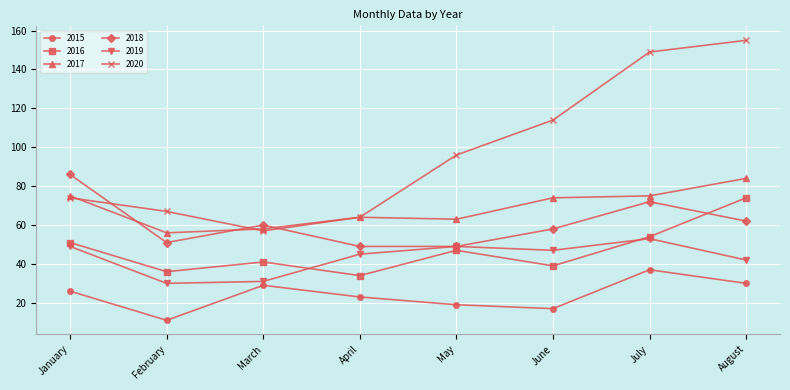

Which series has the widest spread of values?

2020